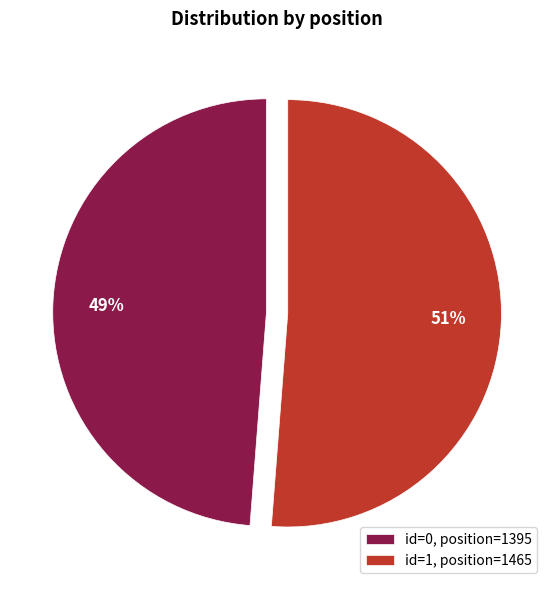

Do id=1, position=1465 and id=0, position=1395 together represent more than half of the pie?

Yes